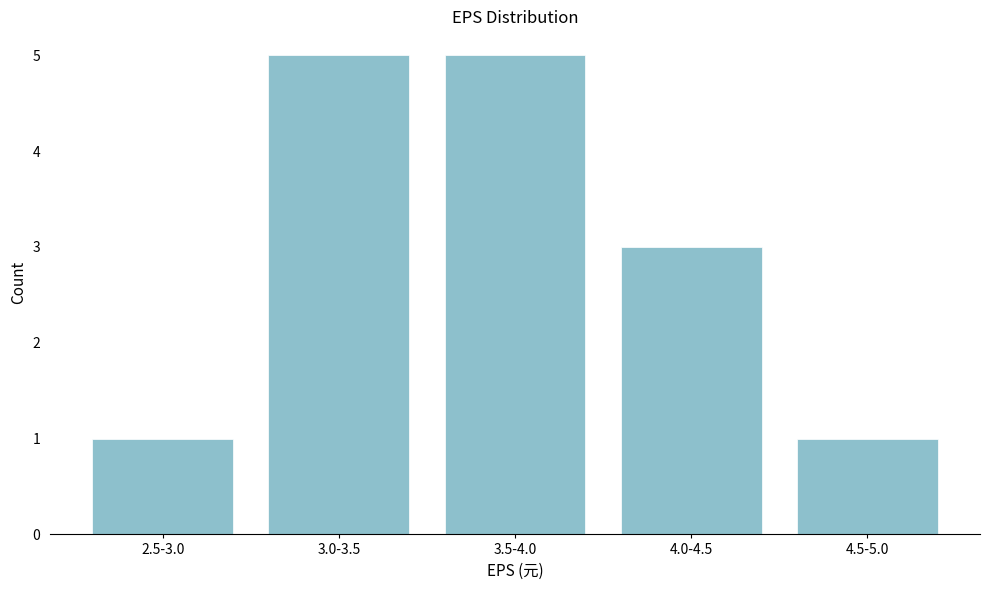

Reading left to right, what are all the values shown in this chart?

1	5	5	3	1